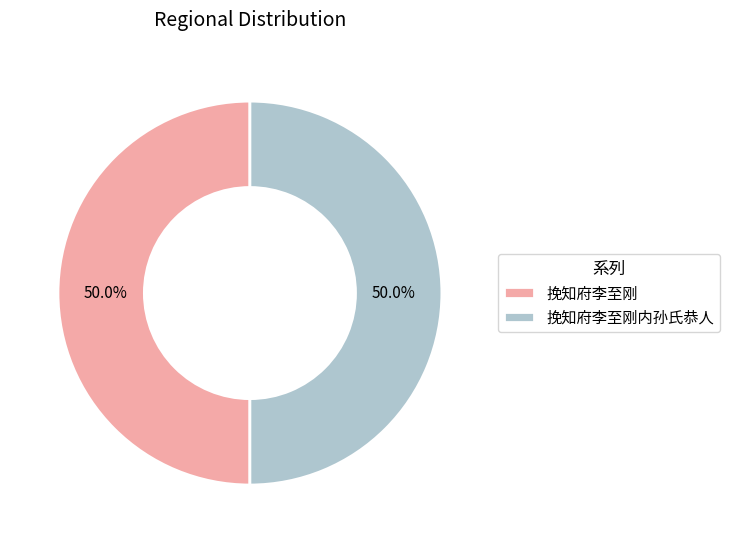

What percentage do 挽知府李至刚 and 挽知府李至刚内孙氏恭人 together represent?

100.0%